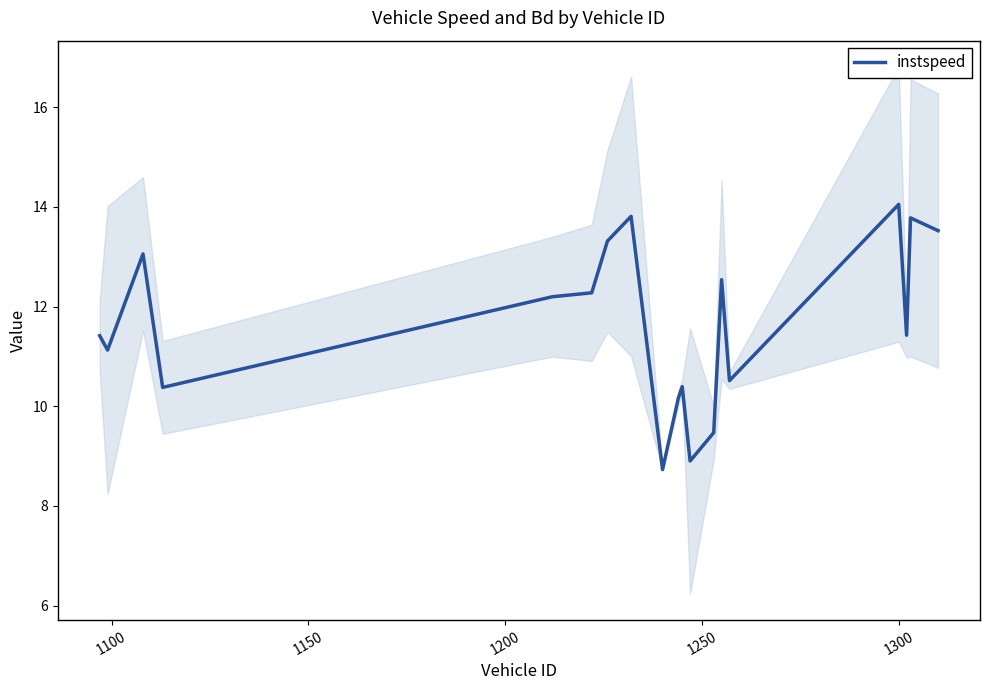

Reading right to left, transcribe all the data shown in this chart.

13.5	13.8	11.4	14.0	10.5	12.5	9.5	8.9	10.4	10.2	8.7	13.8	13.3	12.3	12.2	10.4	13.1	11.1	11.4